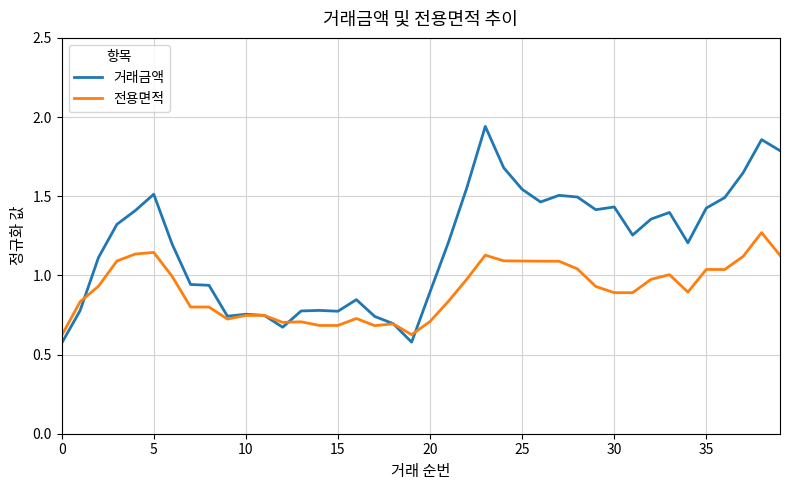

Which series has the widest spread of values?

거래금액